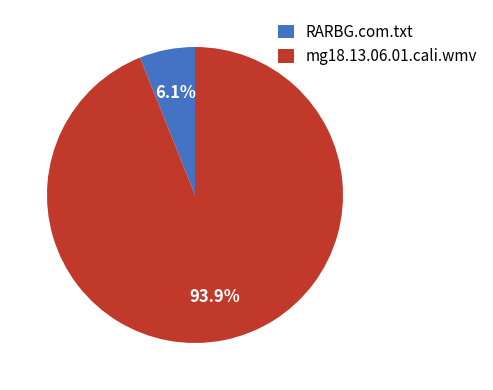

How many segments does this pie chart have?

2